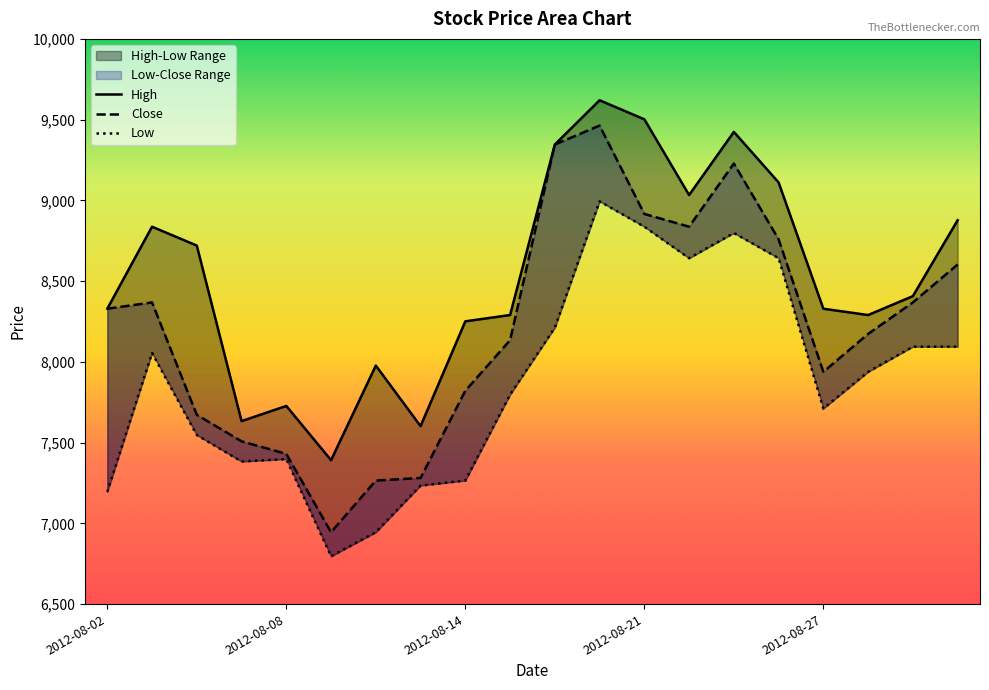

Reading left to right, list all the values displayed in this chart.

High: 2012-08-02=8329	2012-08-03=8837	2012-08-06=8720	2012-08-07=7633	2012-08-08=7727	2012-08-09=7391	2012-08-10=7977	2012-08-13=7602	2012-08-14=8251	2012-08-16=8290	2012-08-17=9346	2012-08-20=9620	2012-08-21=9502	2012-08-22=9033	2012-08-23=9424	2012-08-24=9111	2012-08-27=8329	2012-08-28=8290	2012-08-29=8407	2012-08-30=8877
Close: 2012-08-02=8329	2012-08-03=8368	2012-08-06=7672	2012-08-07=7508	2012-08-08=7430	2012-08-09=6945	2012-08-10=7265	2012-08-13=7281	2012-08-14=7821	2012-08-16=8134	2012-08-17=9346	2012-08-20=9463	2012-08-21=8916	2012-08-22=8837	2012-08-23=9228	2012-08-24=8759	2012-08-27=7938	2012-08-28=8173	2012-08-29=8368	2012-08-30=8603
Low: 2012-08-02=7195	2012-08-03=8055	2012-08-06=7547	2012-08-07=7383	2012-08-08=7398	2012-08-09=6796	2012-08-10=6945	2012-08-13=7234	2012-08-14=7265	2012-08-16=7797	2012-08-17=8212	2012-08-20=8994	2012-08-21=8837	2012-08-22=8642	2012-08-23=8798	2012-08-24=8642	2012-08-27=7711	2012-08-28=7938	2012-08-29=8094	2012-08-30=8094